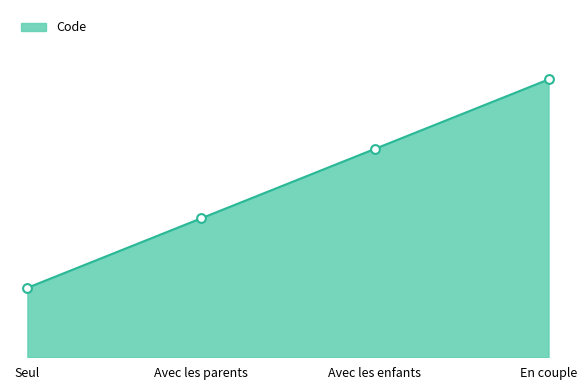

What is the change in value from Seul to Avec les enfants?

+2